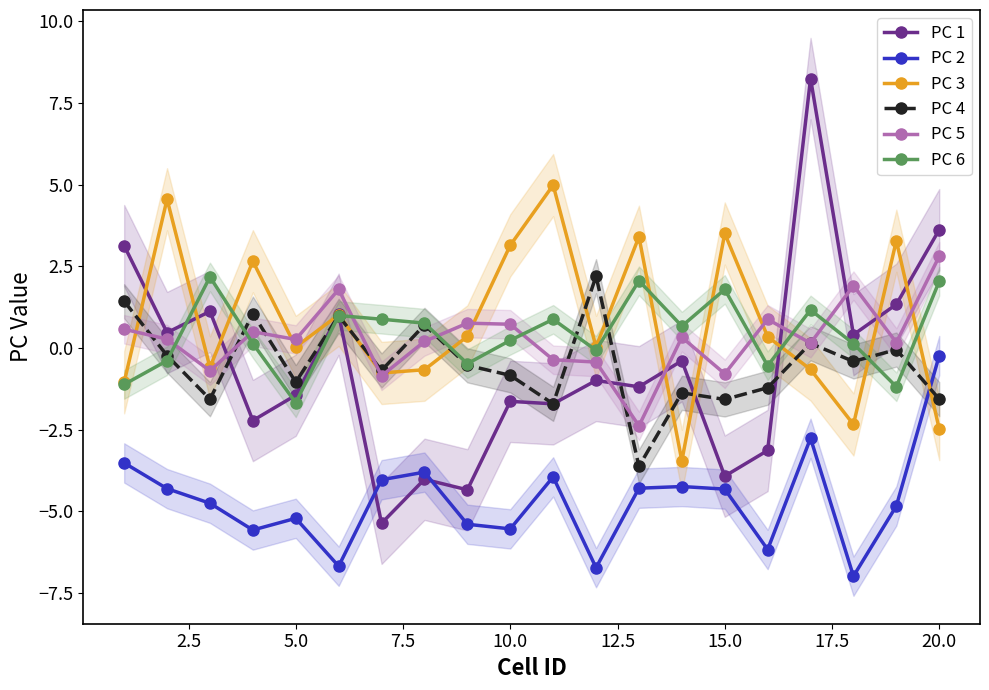

How many negative values does the PC 5 series have?

6